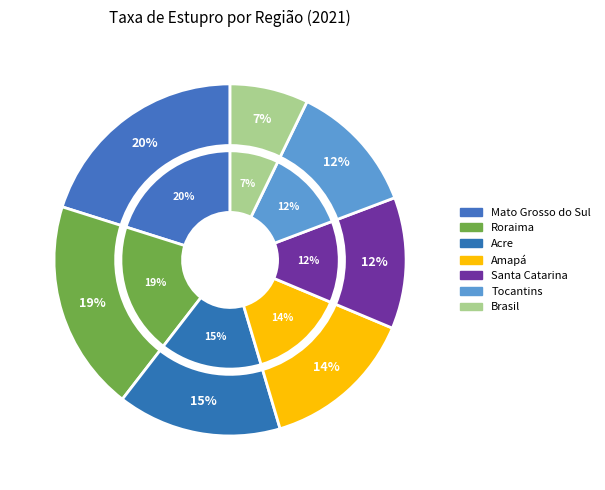

Does Roraima represent more than half of the total?

No